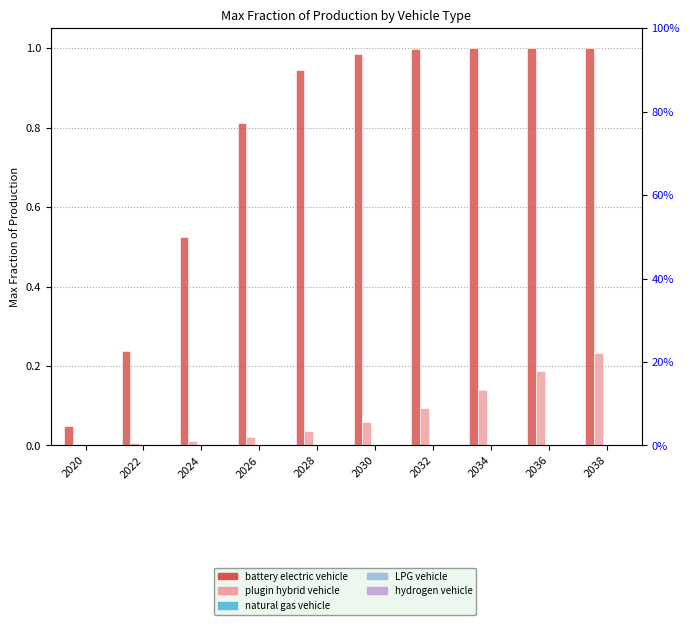

How many natural gas vehicle values are between 0 and 1?

10